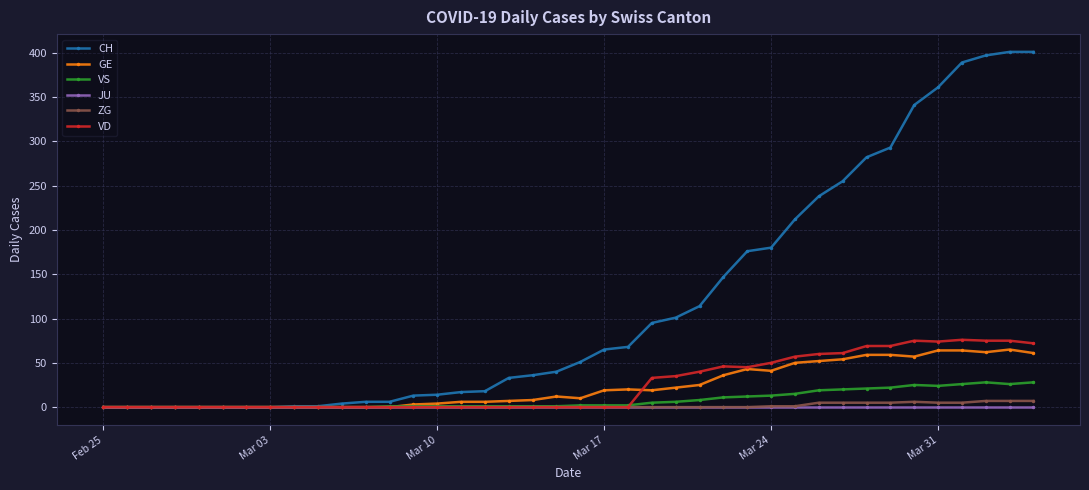

How many values in the ZG series exceed 0?

12